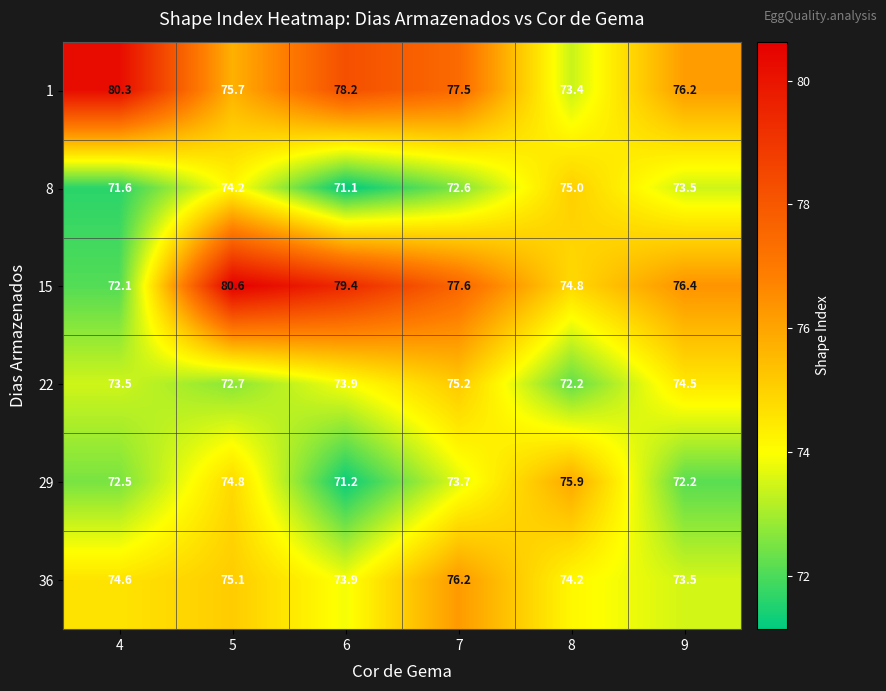

What is the spread (max minus min) of values at 9?

4.2